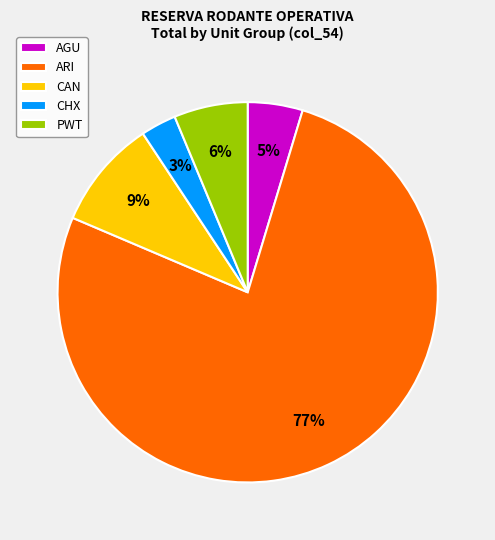

What is the smallest slice in the pie chart?

CHX